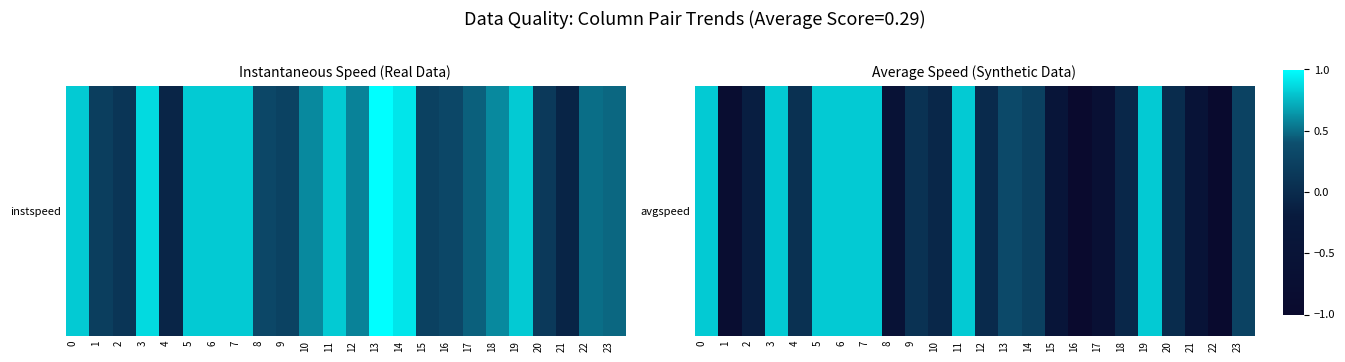

The chart shows a value of -0.0 at 10. True or false?

True